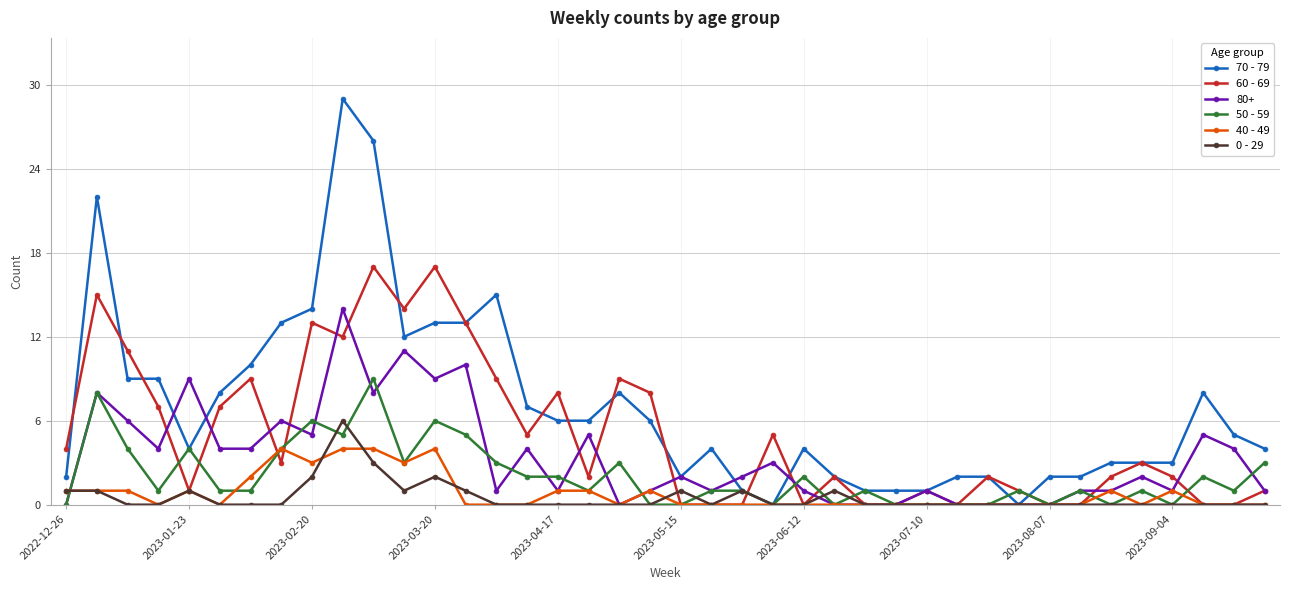

What is the average value of the 60 - 69 series?

5